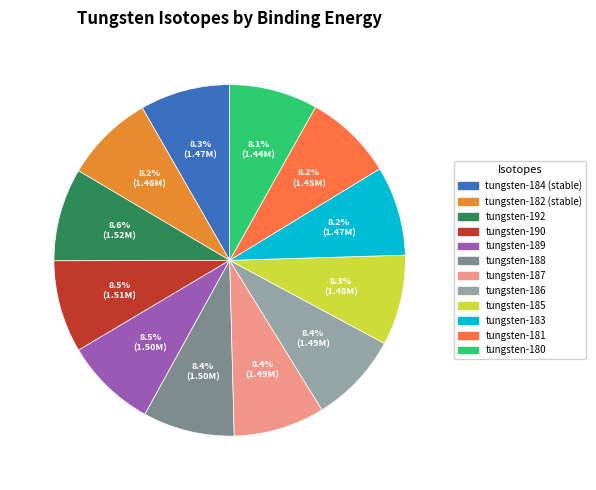

Approximately how many times larger is the value at tungsten-187 compared to tungsten-192?

1.0